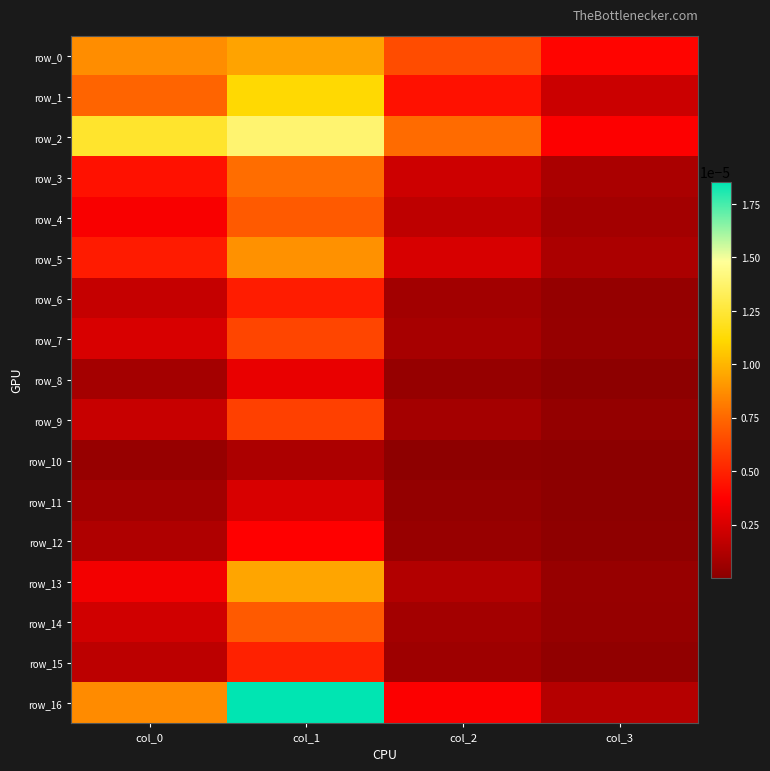

At which category does the chart reach its peak across all series?

col_1